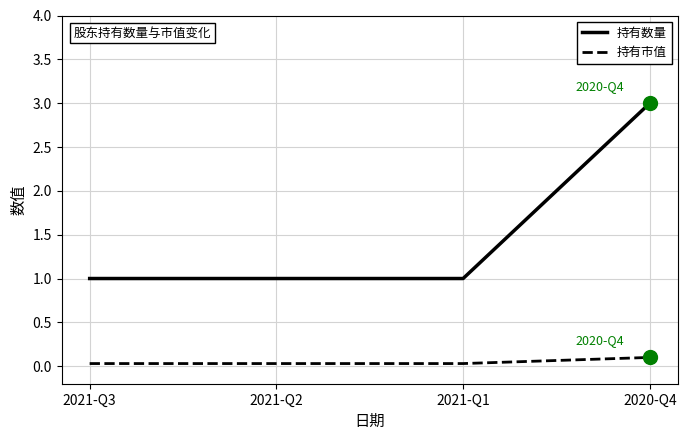

How many lines are shown in the chart?

2